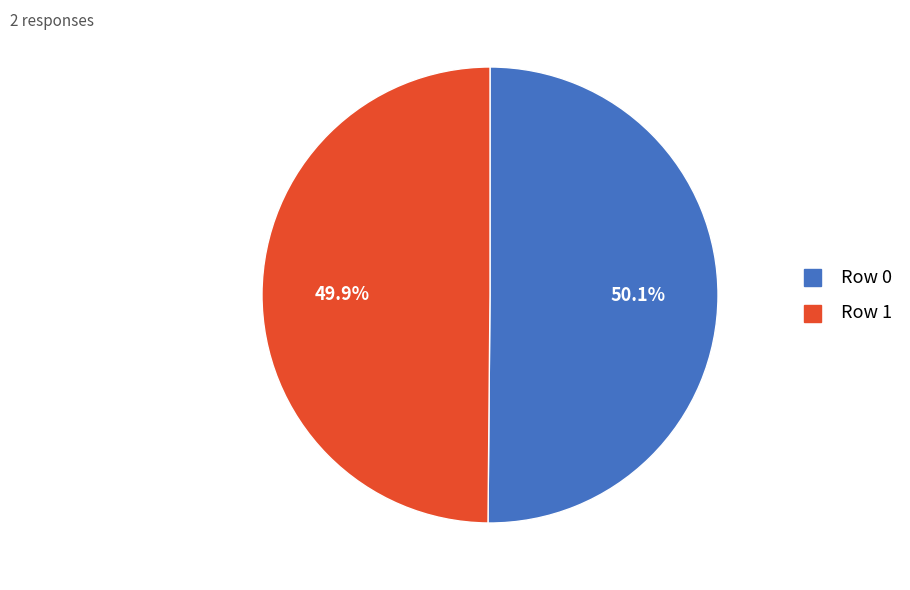

To the nearest percent, what is the average slice percentage?

50%